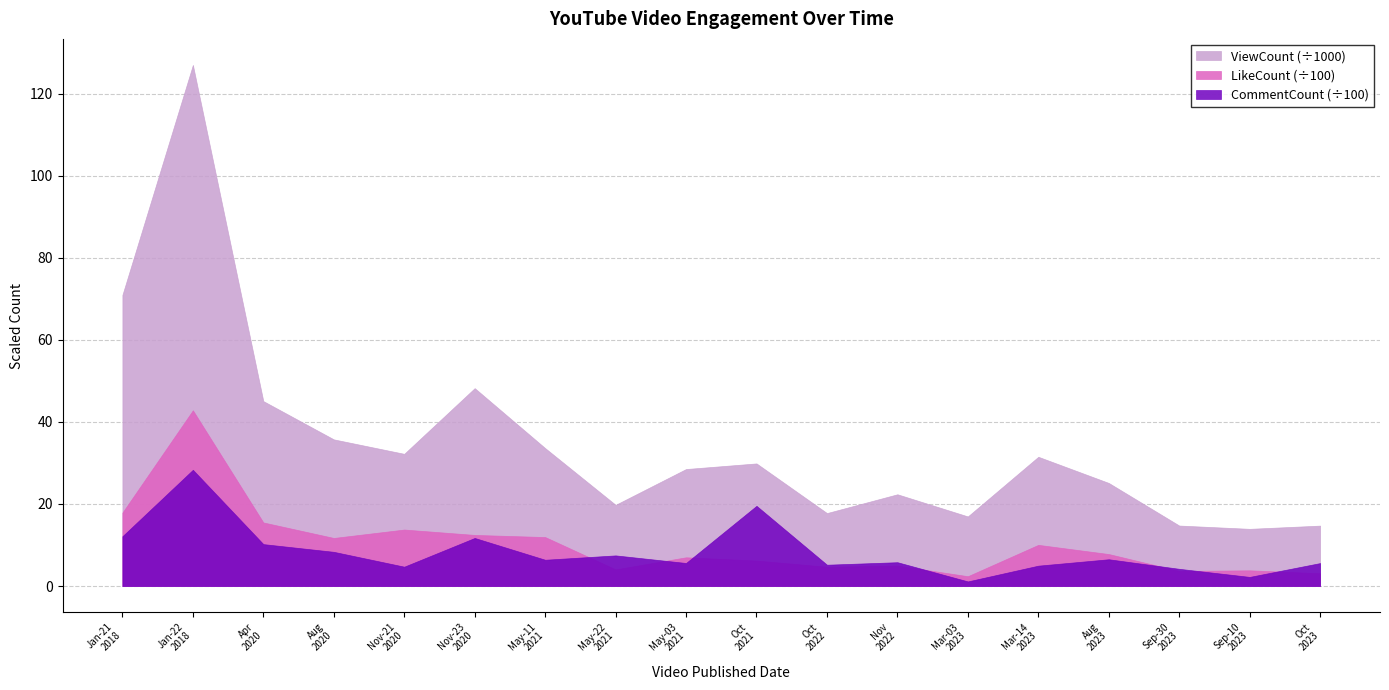

The value of CommentCount at Jan-22
2018 is 2833. True or false?

True